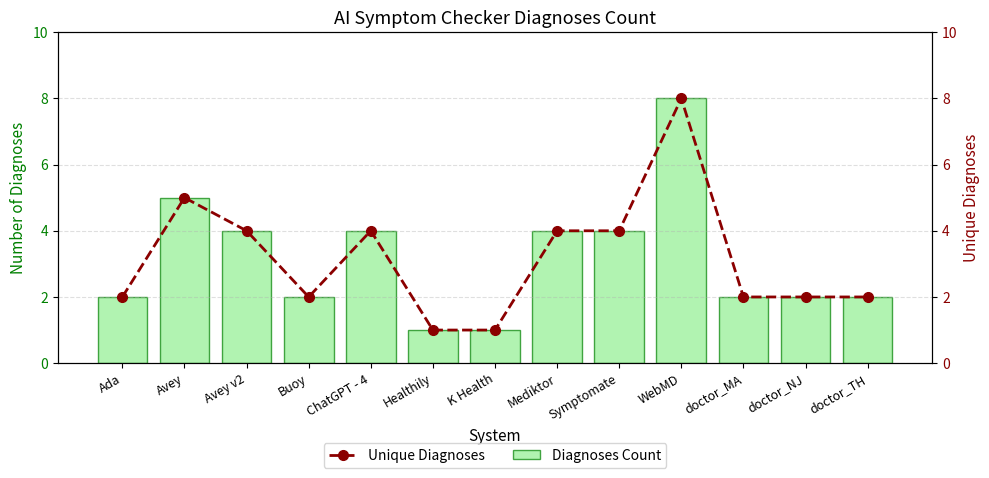

Reading left to right, list all the values displayed in this chart.

Diagnoses Count: 2	5	4	2	4	1	1	4	4	8	2	2	2
Unique Diagnoses: 2	5	4	2	4	1	1	4	4	8	2	2	2